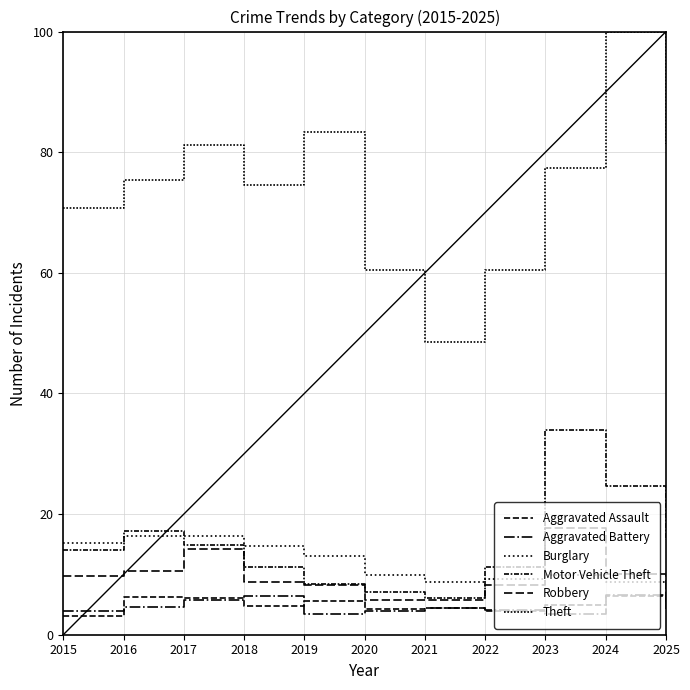

Which series has the widest spread of values?

Theft